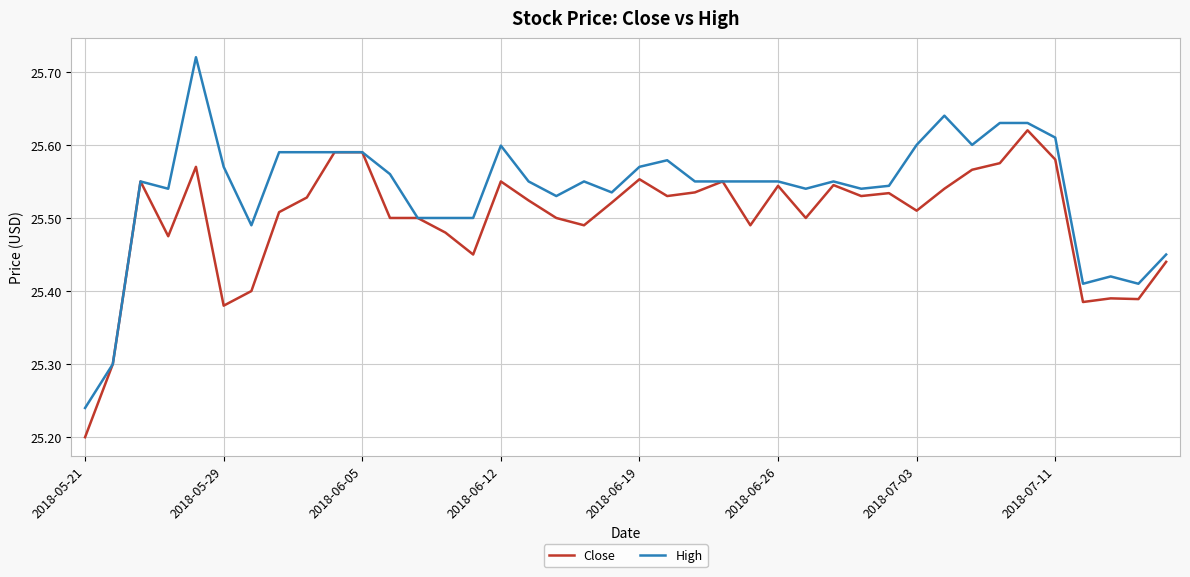

Is this an area chart (filled region under the line)?

No